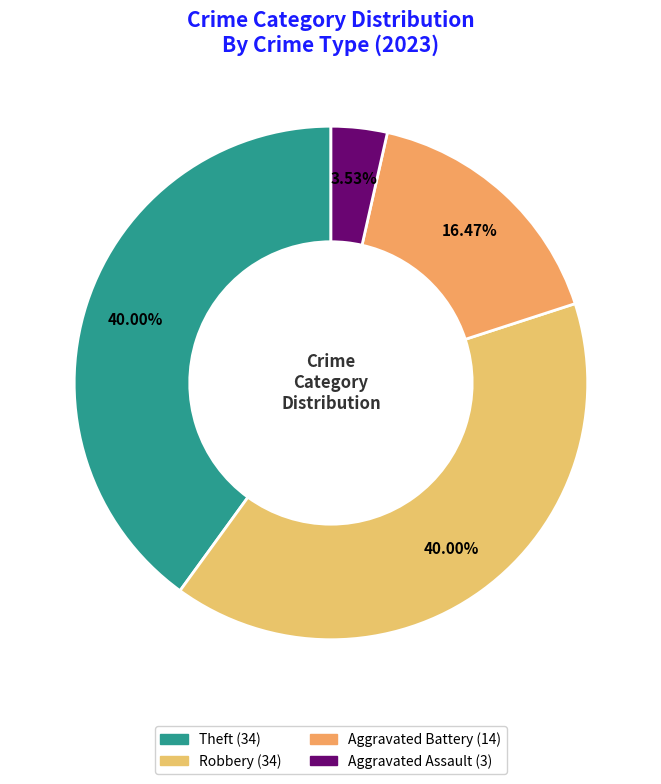

Count the number of slices in the pie.

4